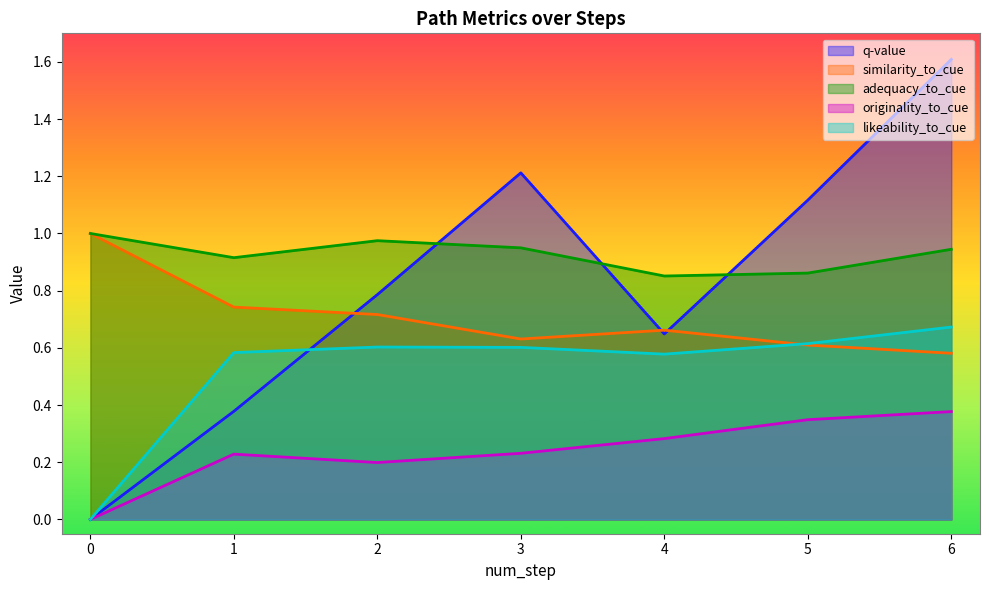

What is the approximate value of similarity_to_cue at 5?

0.6